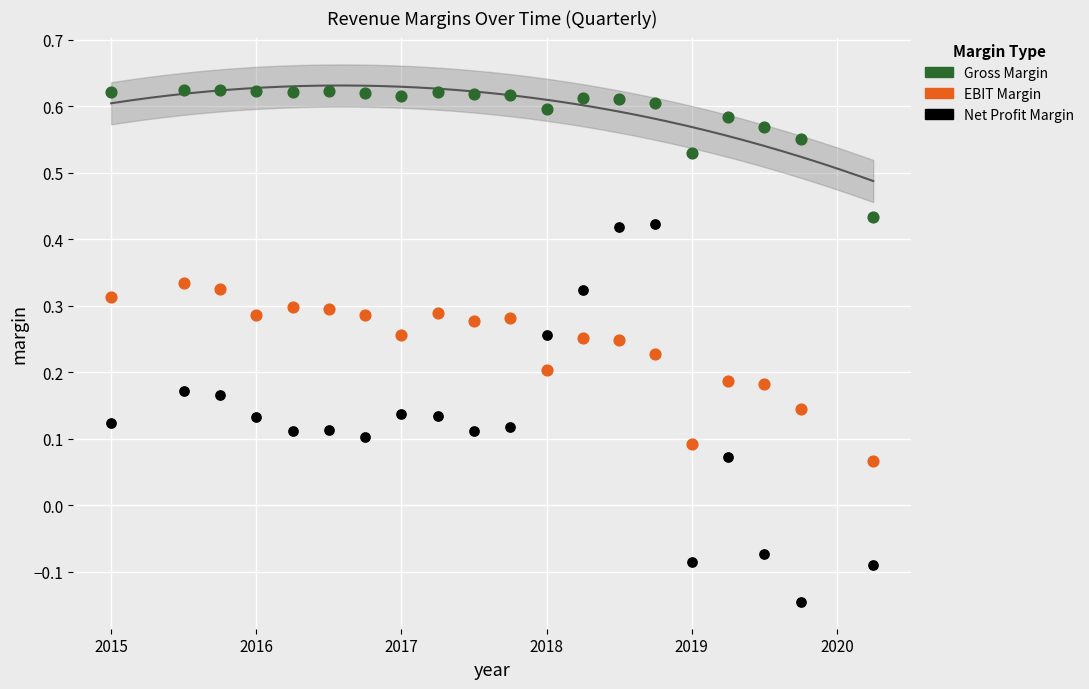

Across all data points, what is the range of Y values (max minus min)?

0.8